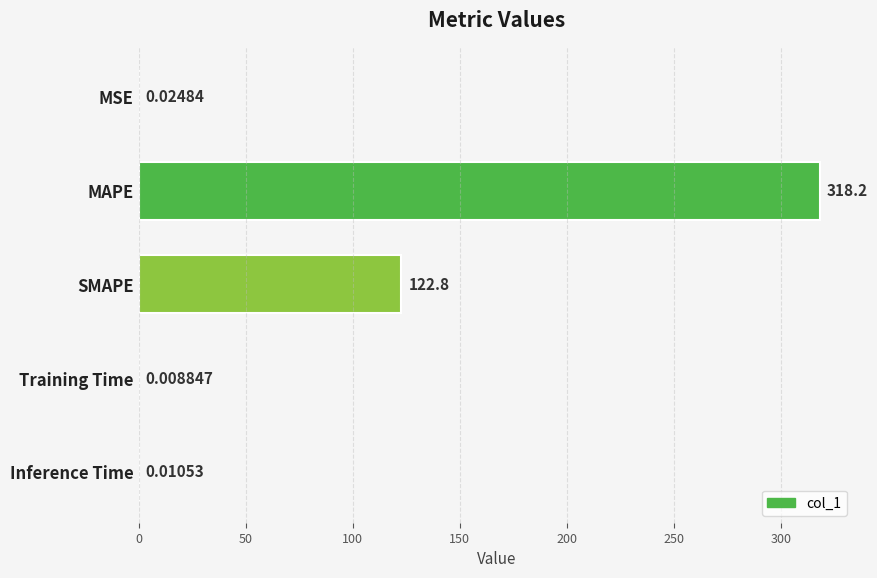

Which category has the highest value across all series?

MAPE